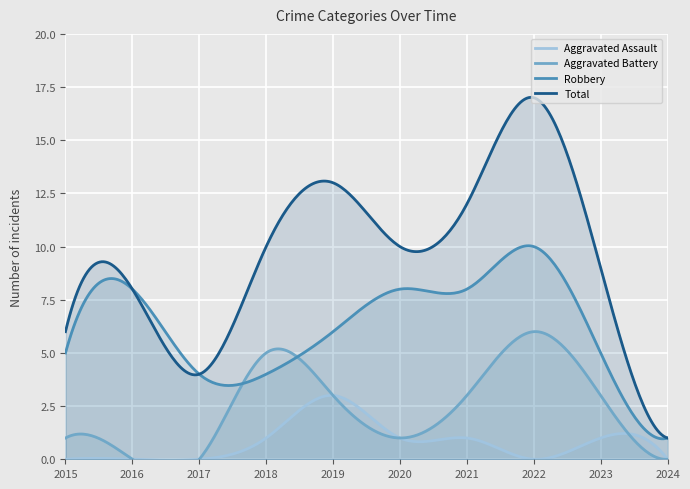

True or false: Total and Aggravated Battery cross at least once.

False